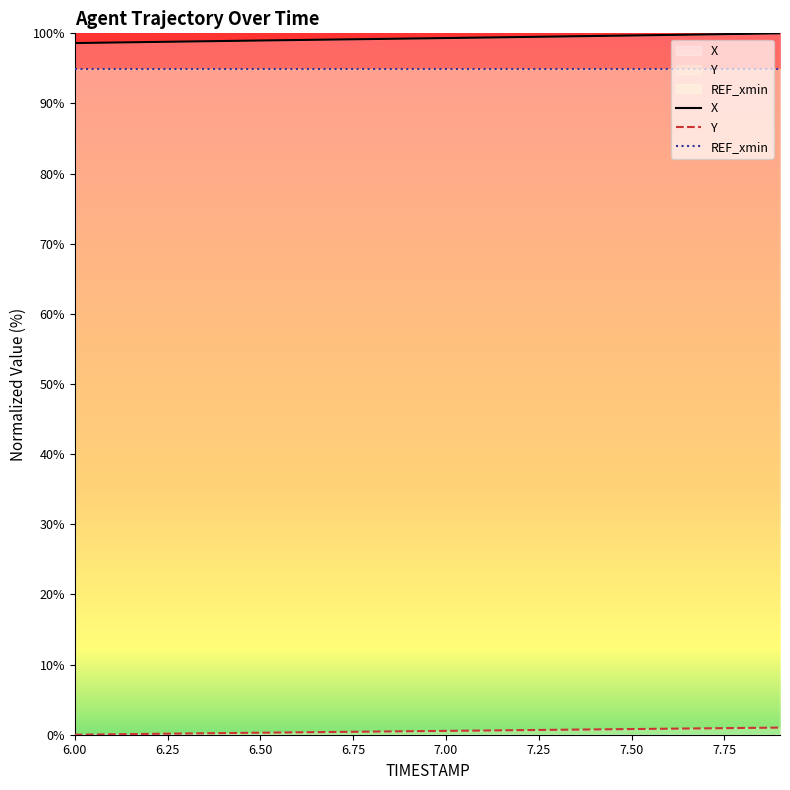

What position from the left is 7.3?

14